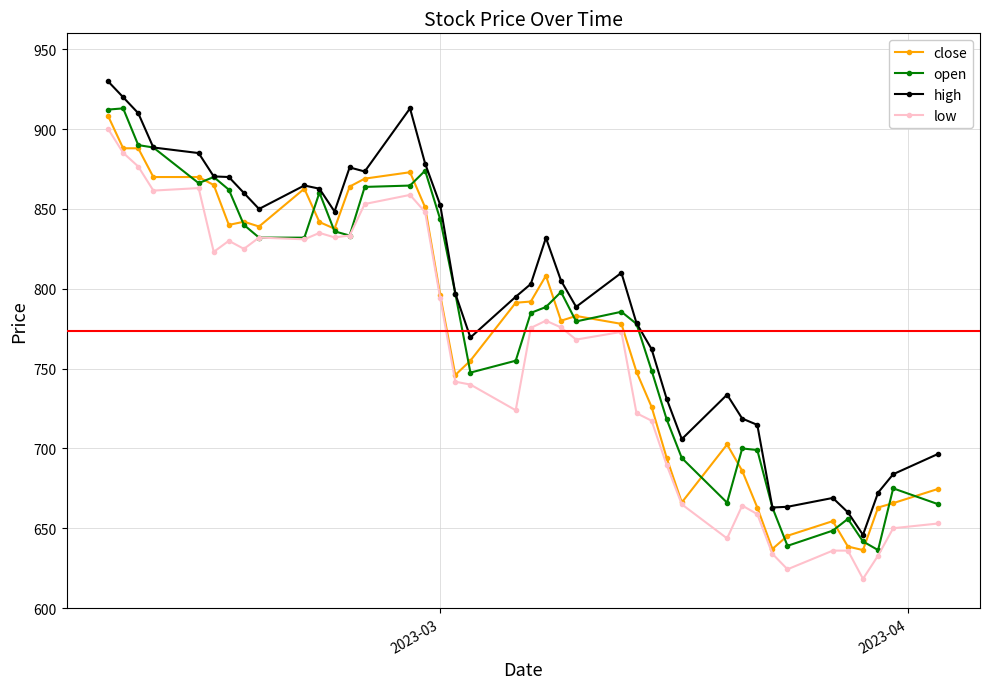

What is the lowest value of the close series?

636.3